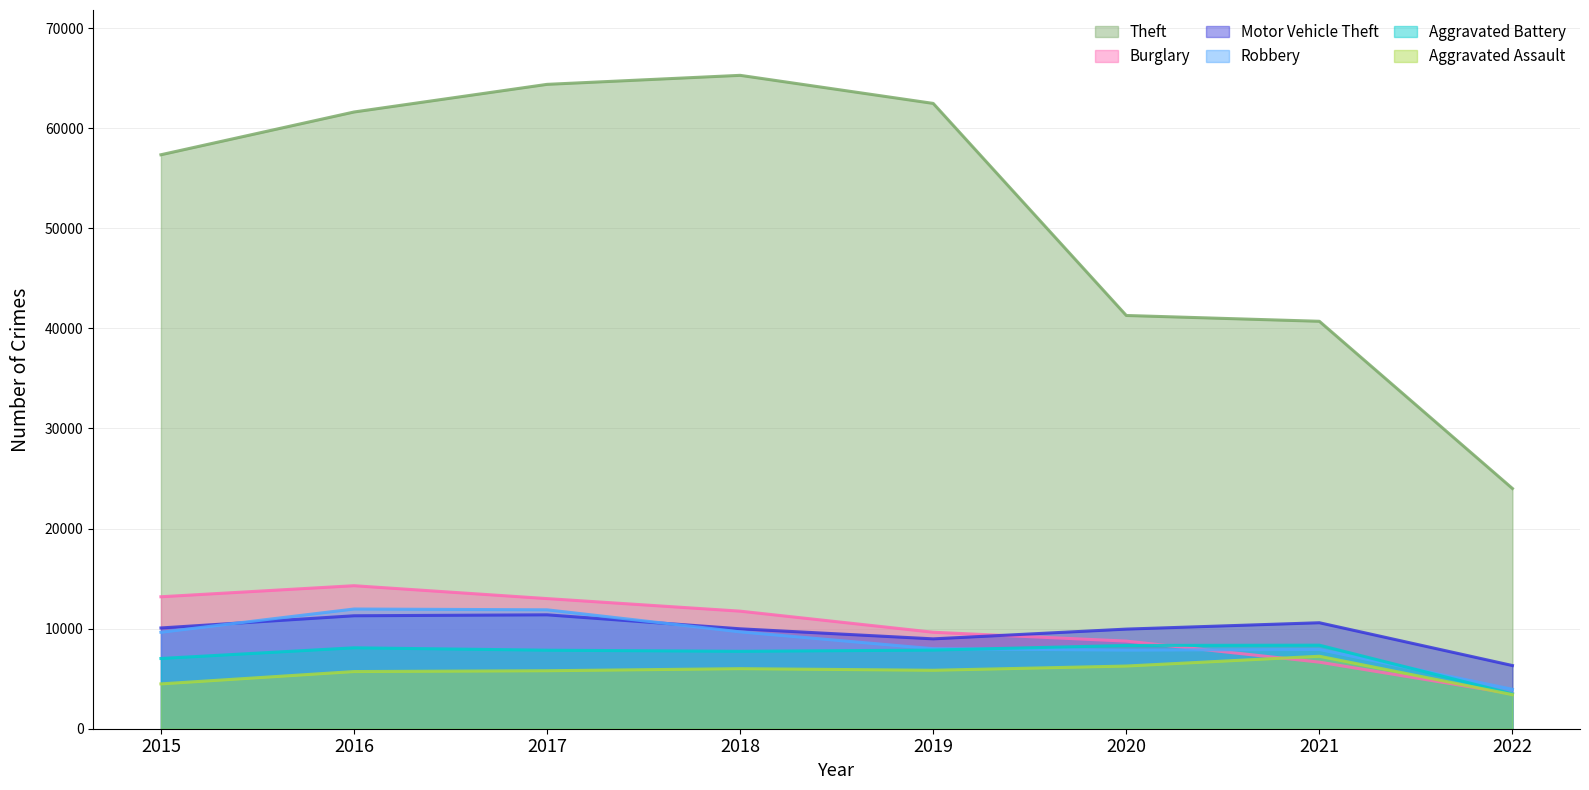

What are all the series names shown in the legend?

Theft, Burglary, Motor Vehicle Theft, Robbery, Aggravated Battery, Aggravated Assault